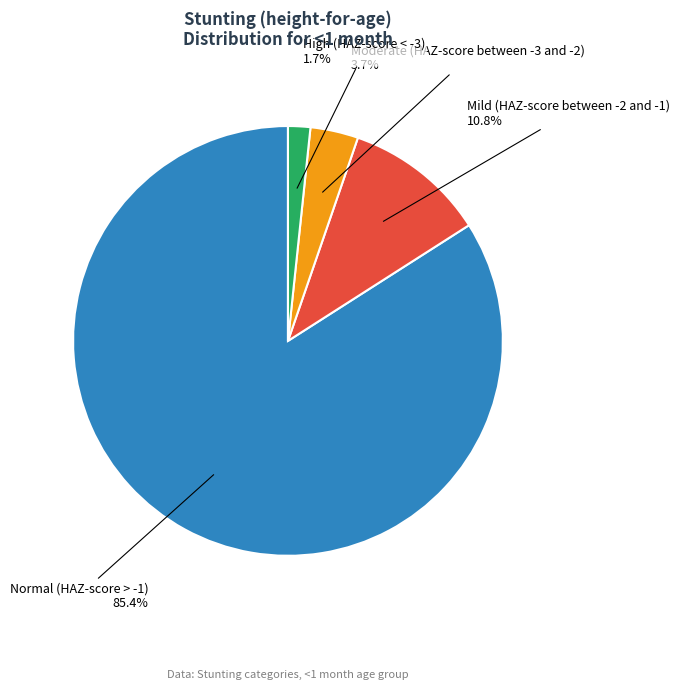

How many segments does this pie chart have?

4